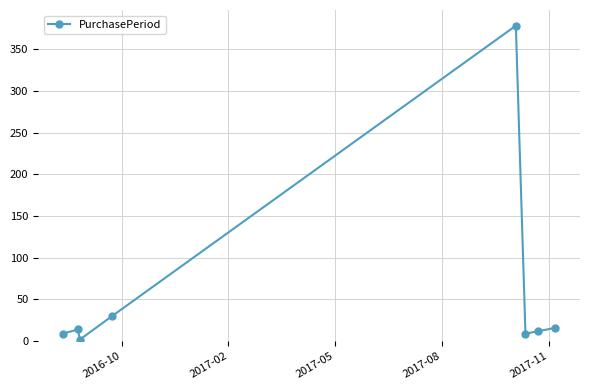

What is the difference between the second highest and second lowest values?

21